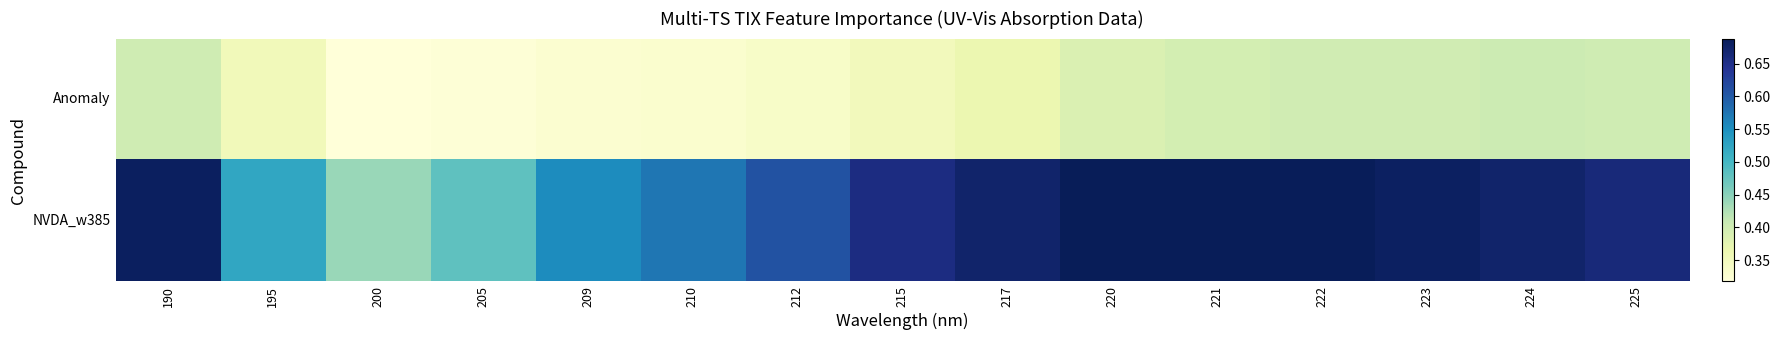

What is the difference between the highest and lowest values at 205?

0.2